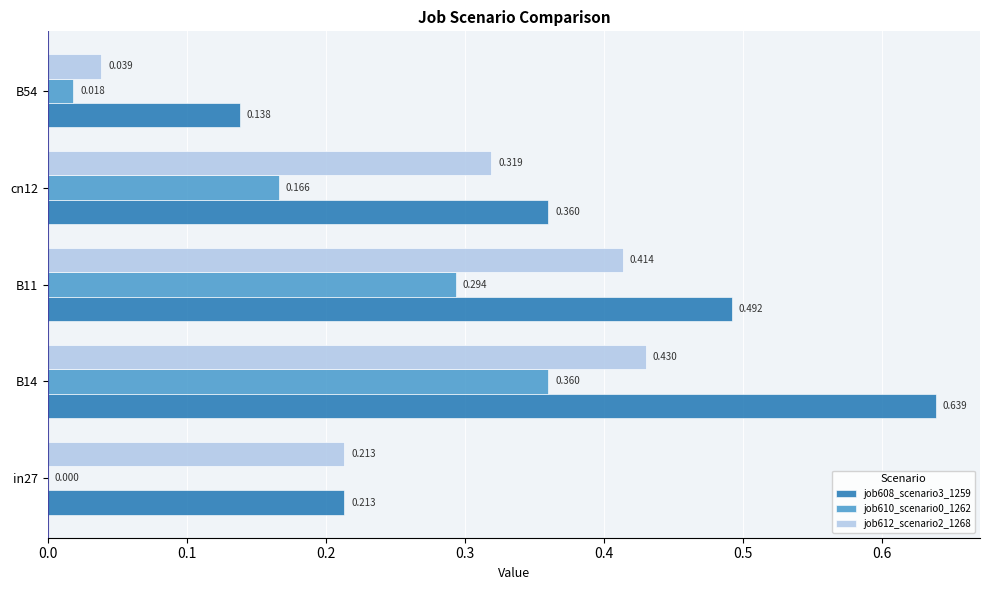

Is the value of job608_scenario3_1259 at B11 greater than the value of job612_scenario2_1268 at cn12?

Yes